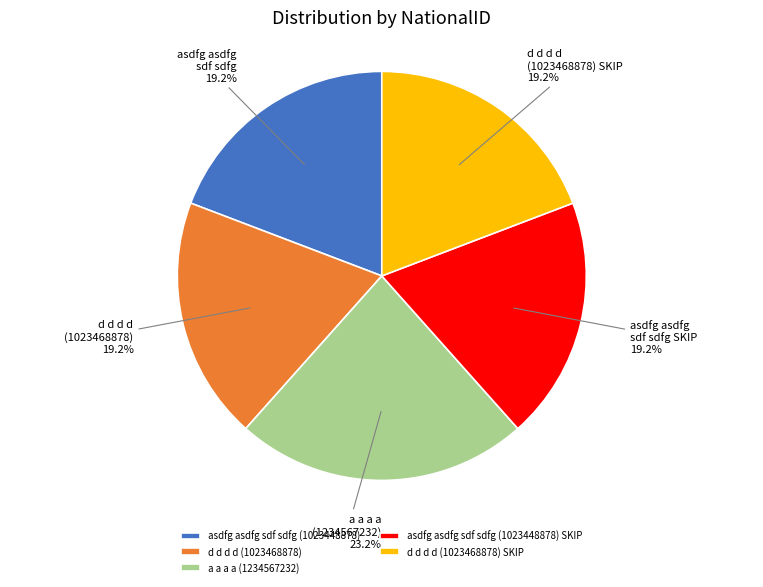

Approximately how many times larger is the value at d d d d (1023468878) SKIP compared to asdfg asdfg sdf sdfg (1023448878)?

1.0